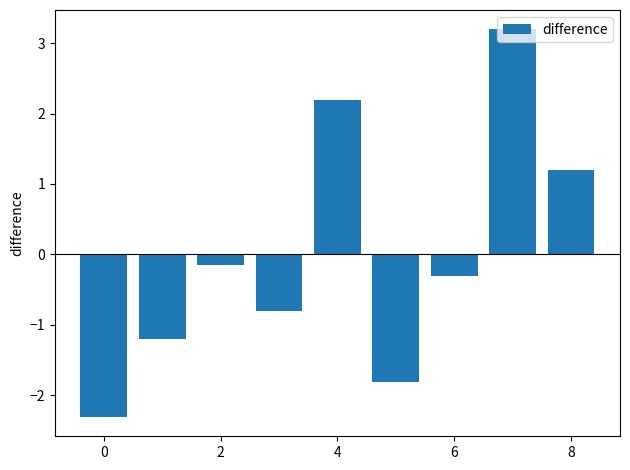

What is the maximum value shown in the chart?

3.2